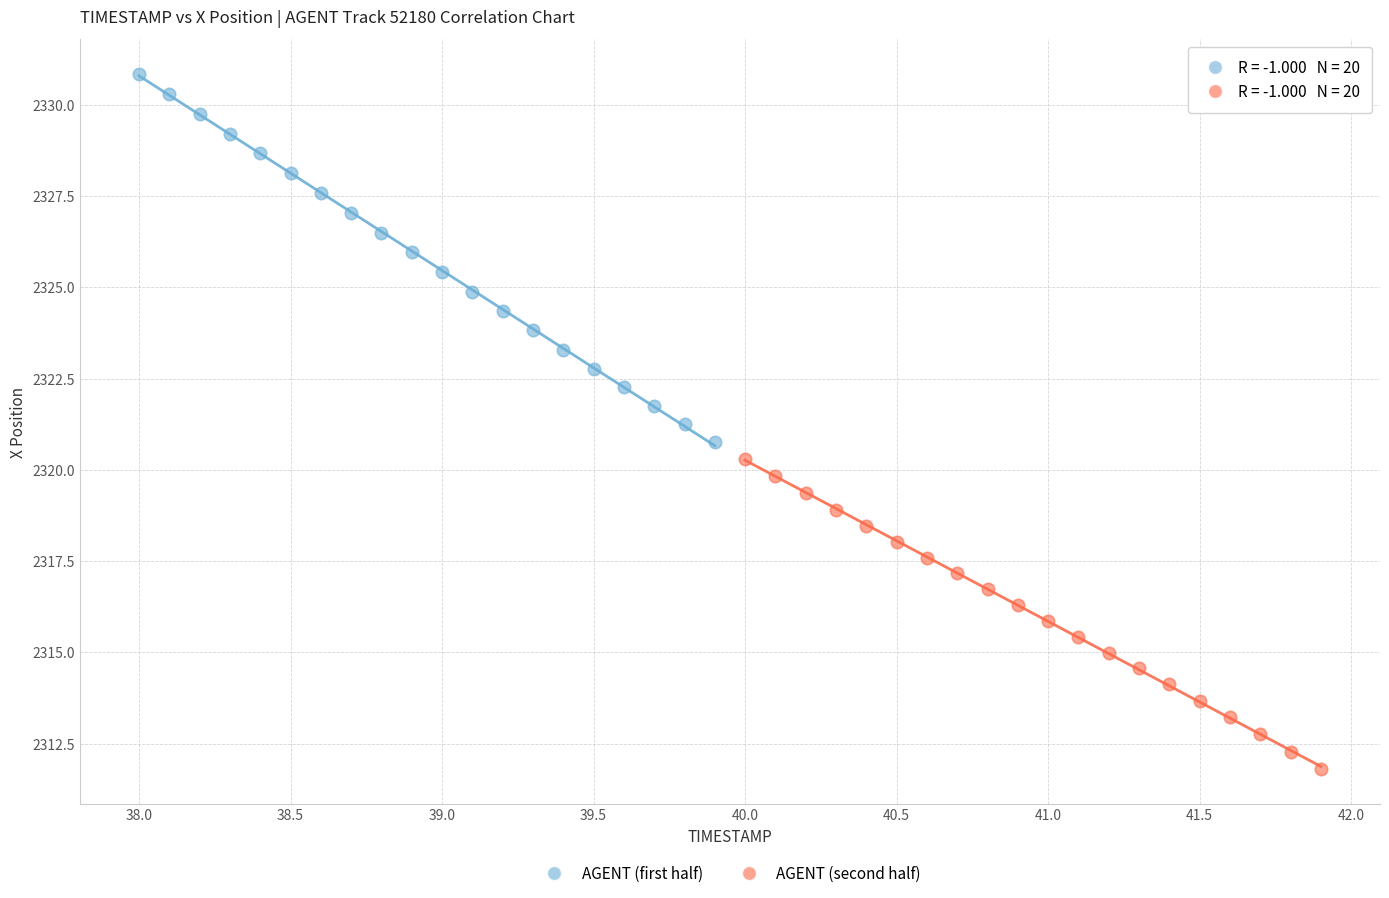

What are all the series names shown in the legend?

AGENT (first half), AGENT (second half)